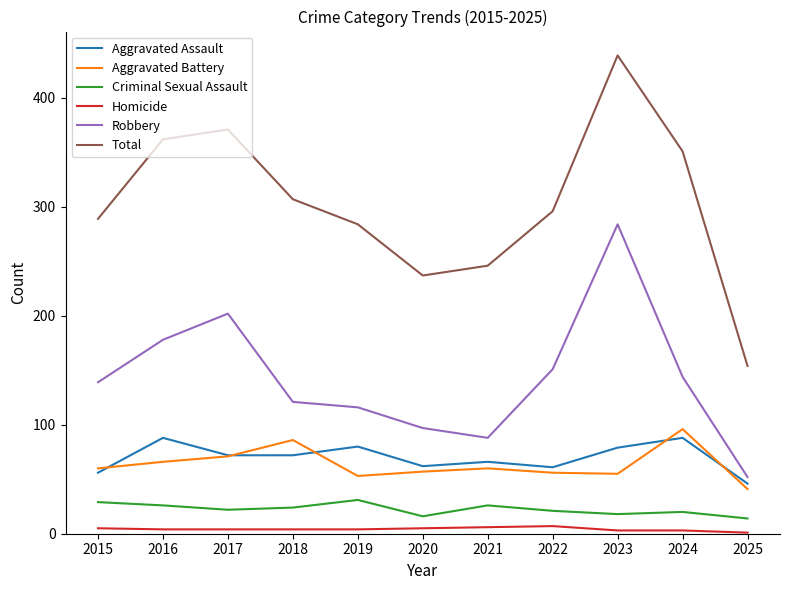

At 2021, list the series in order from largest to smallest.

Total, Robbery, Aggravated Assault, Aggravated Battery, Criminal Sexual Assault, Homicide